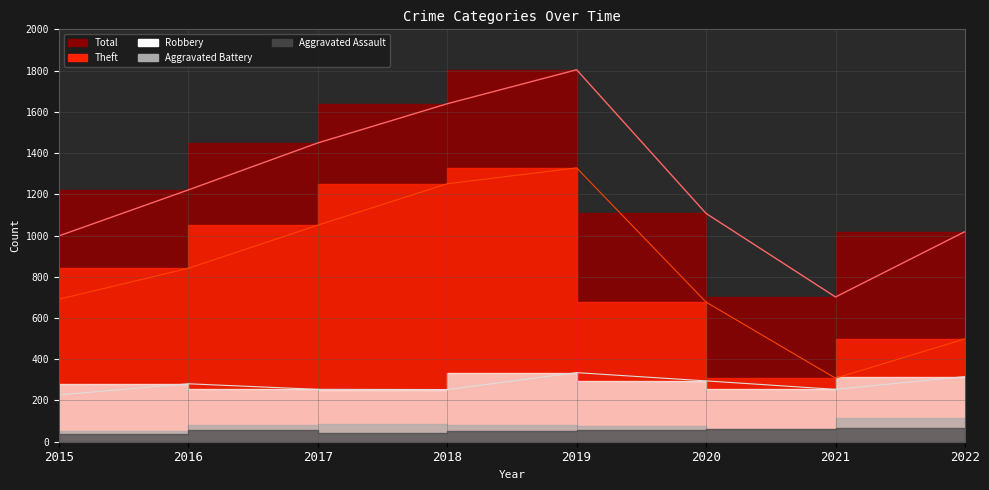

What is the difference between the maximum and minimum values in the Robbery series?

108